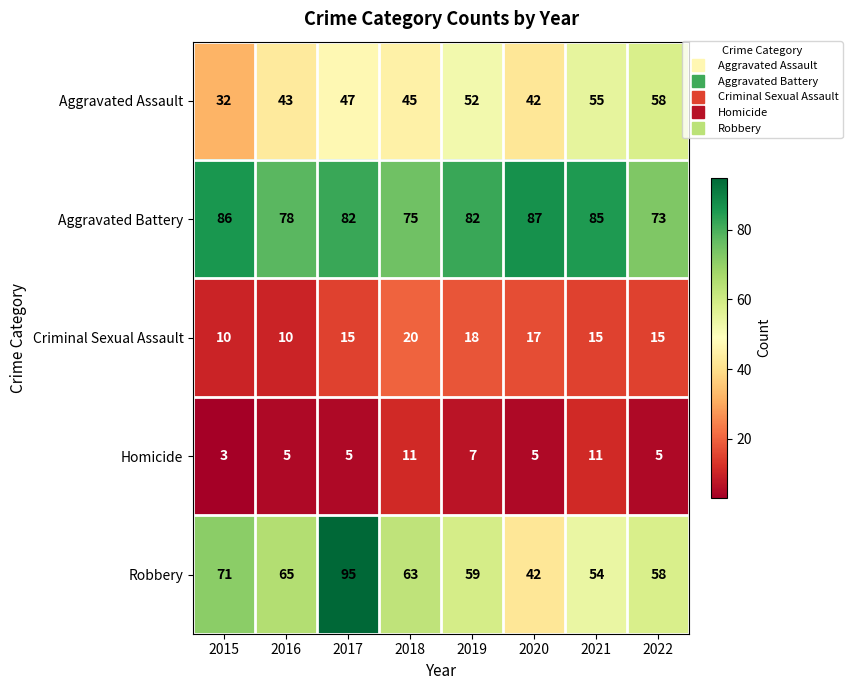

What is the total value across all series at 2019?

218